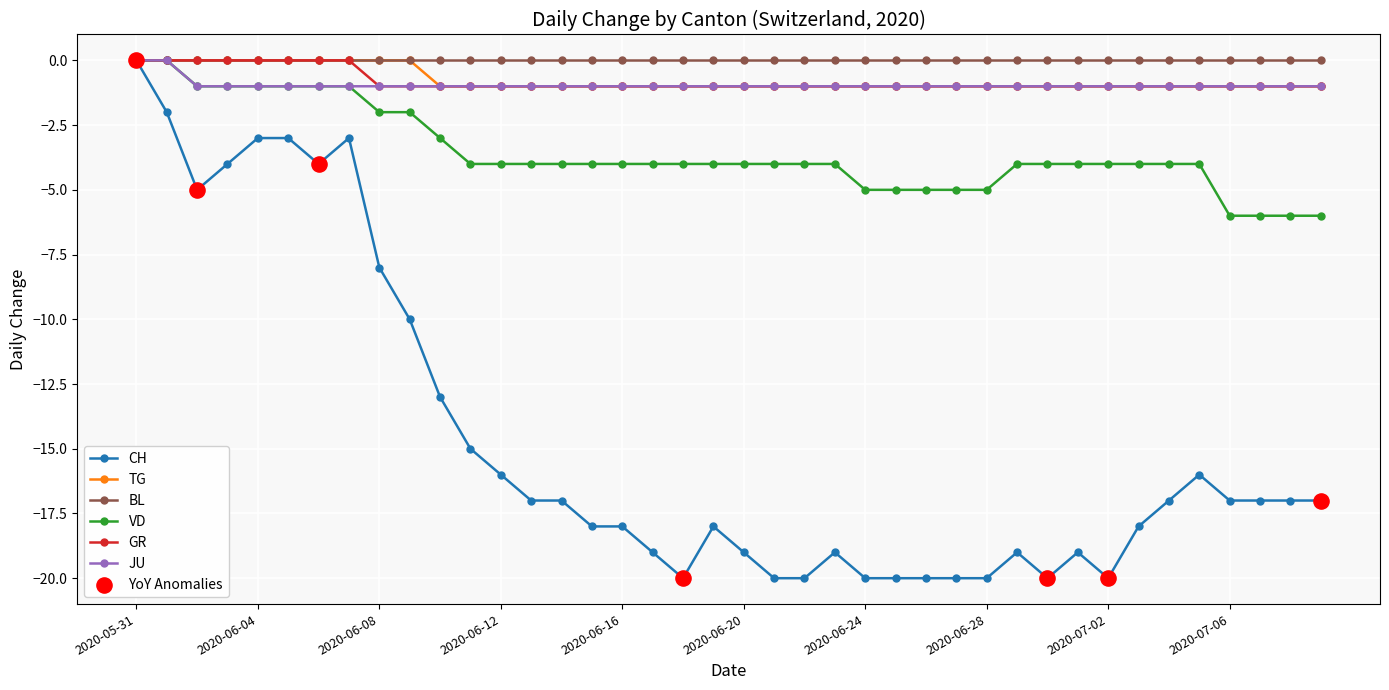

What is the smallest value displayed?

-20